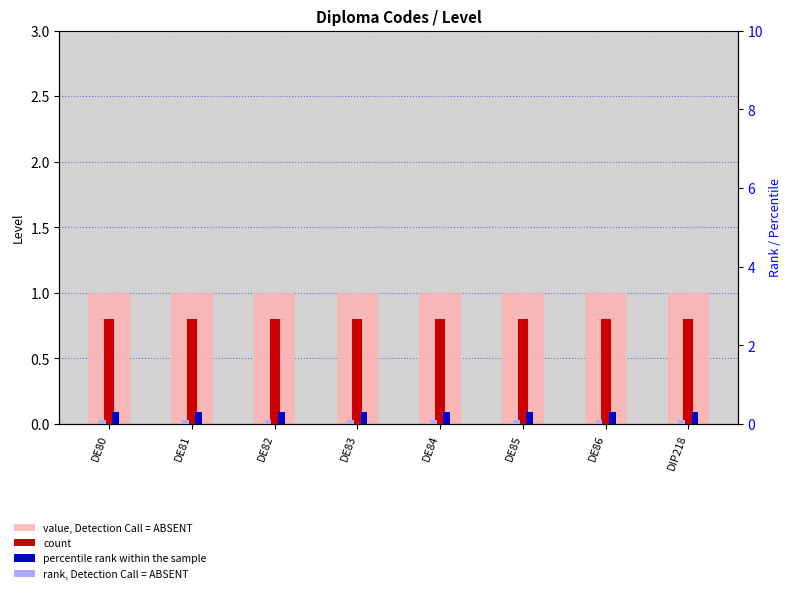

The value, Detection Call = ABSENT series shows 1.6 at DE85. True or false?

False